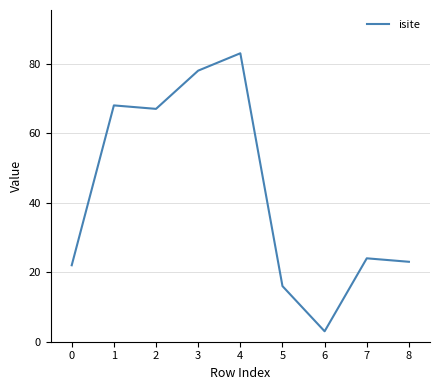

Reading left to right, list all the values displayed in this chart.

0=22	1=68	2=67	3=78	4=83	5=16	6=3	7=24	8=23